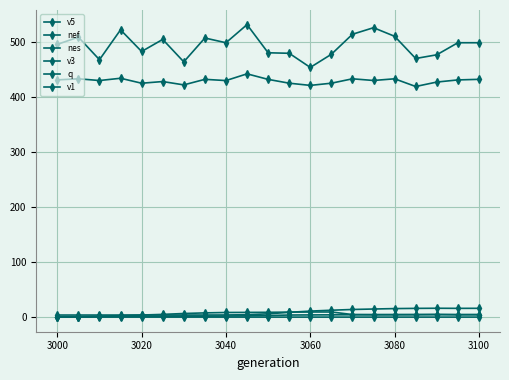

Count the number of data series in this chart.

6